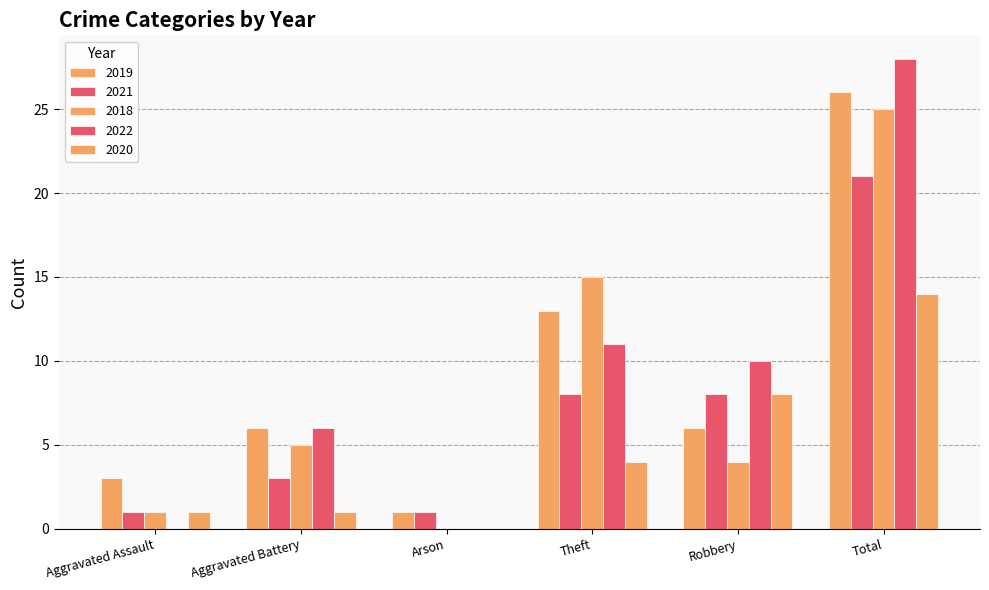

List the series in order of their peak value, highest first.

2022, 2019, 2018, 2021, 2020